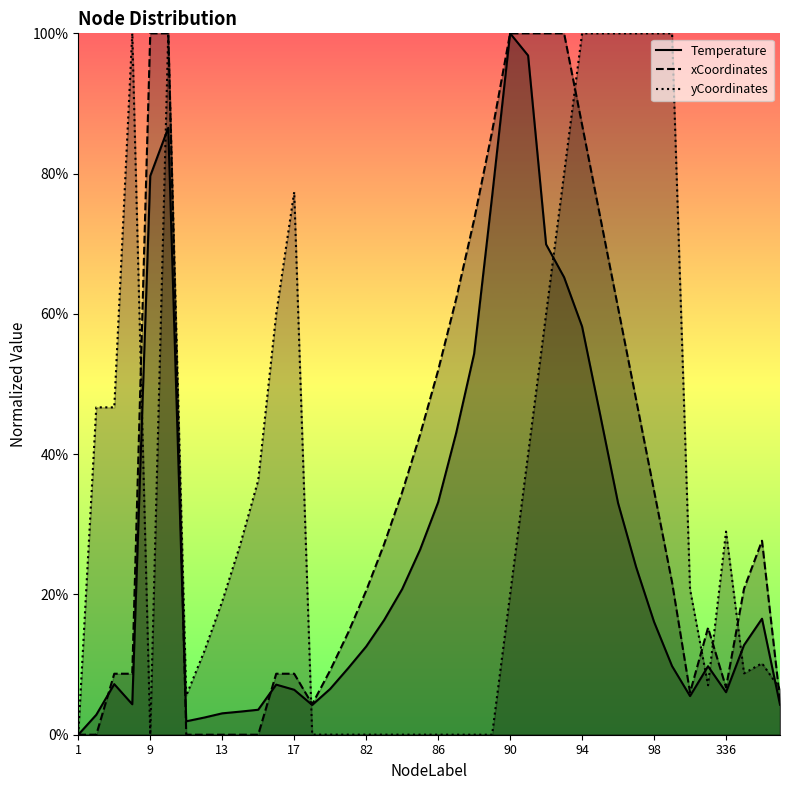

Which series has the largest range (max minus min)?

Temperature